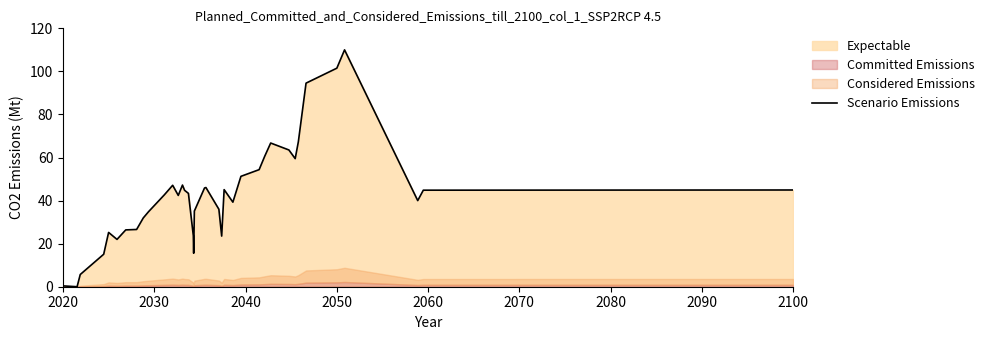

What is the difference between the second highest and minimum values?

101.5